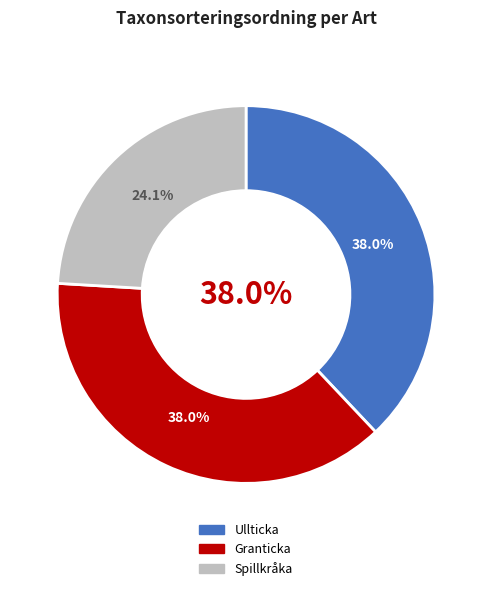

How many segments does this pie chart have?

3